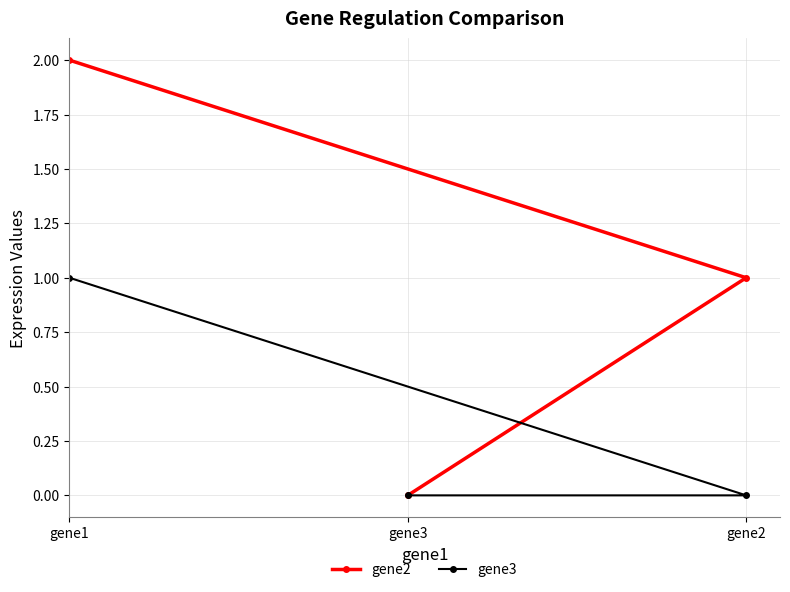

What are all the series names shown in the legend?

gene2, gene3